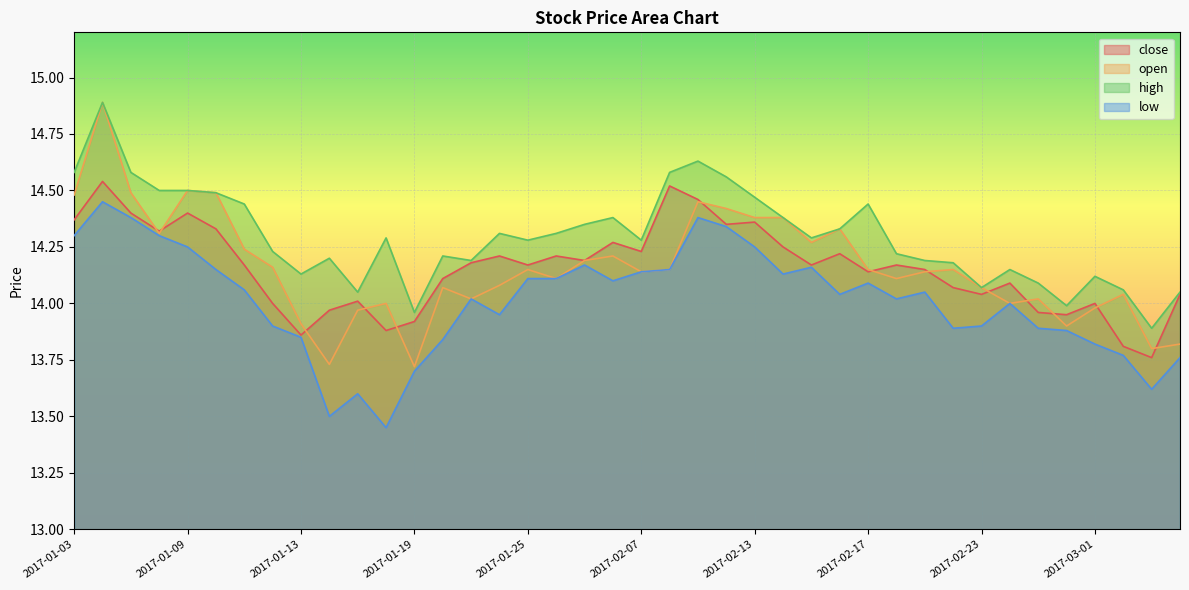

What is the label of the 23rd point from the left?

2017-02-09